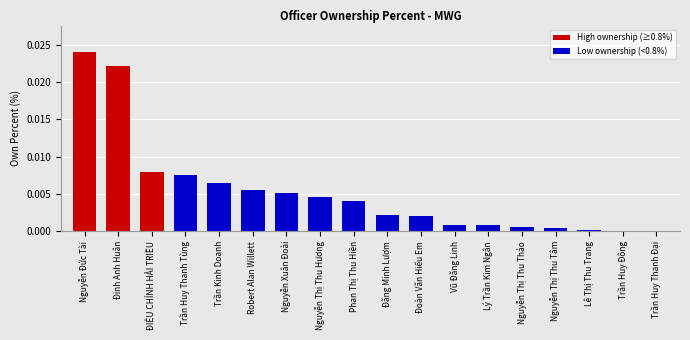

Between Đoàn Văn Hiểu Em and Robert Alan Willett, which is larger?

Robert Alan Willett